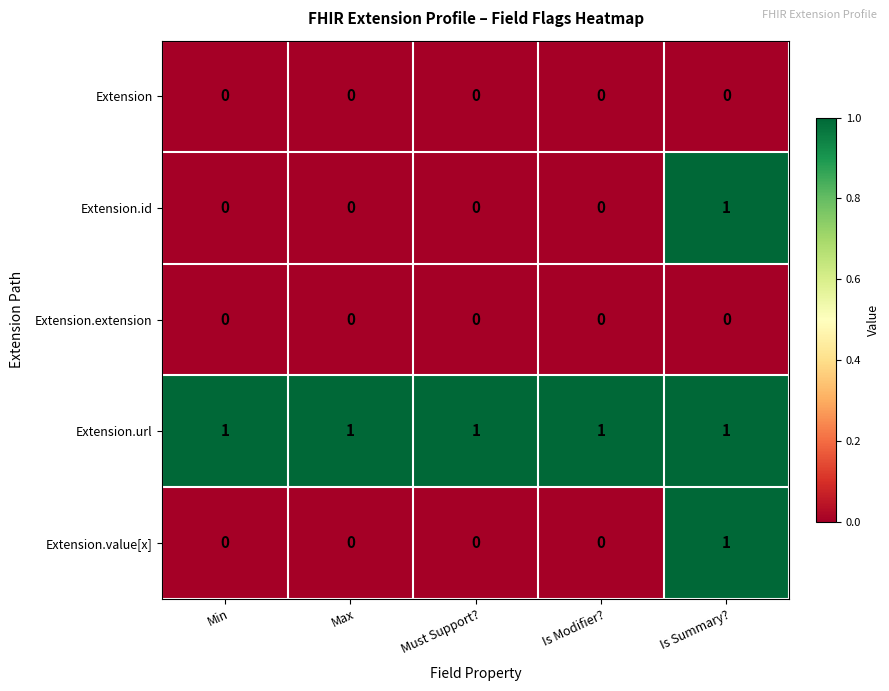

Which category has the highest value in the Extension.value[x] series?

Is Summary?